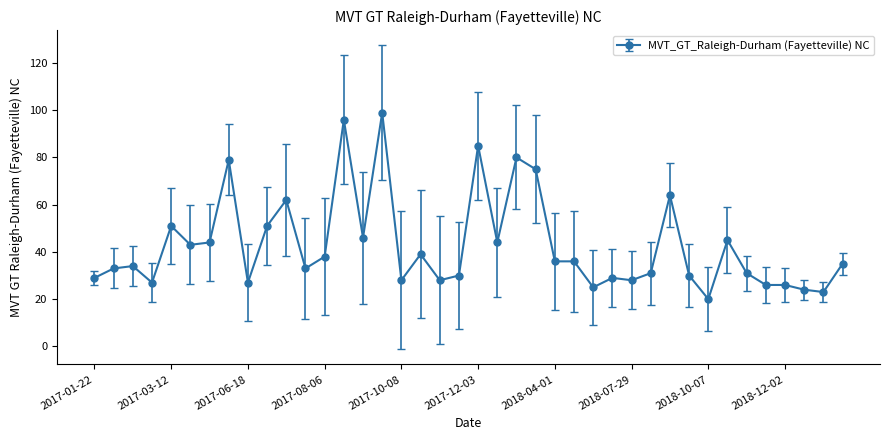

Reading left to right, list all the values displayed in this chart.

29	33	34	27	51	43	44	79	27	51	62	33	38	96	46	99	28	39	28	30	85	44	80	75	36	36	25	29	28	31	64	30	20	45	31	26	26	24	23	35